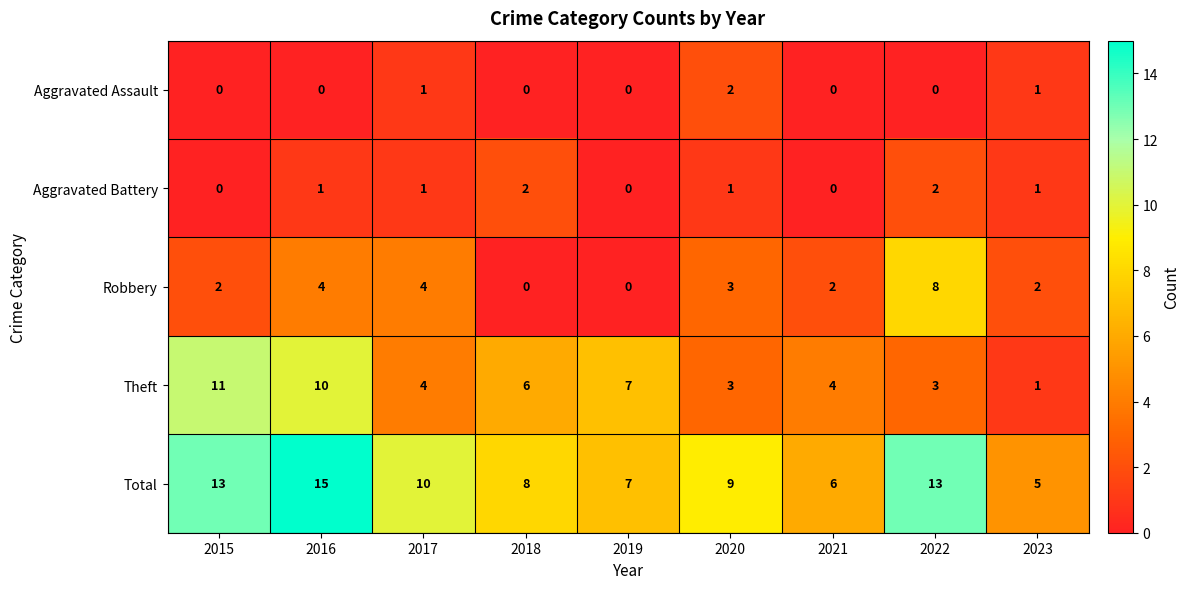

What is the sum of the Aggravated Battery values at 2018 and 2017?

3